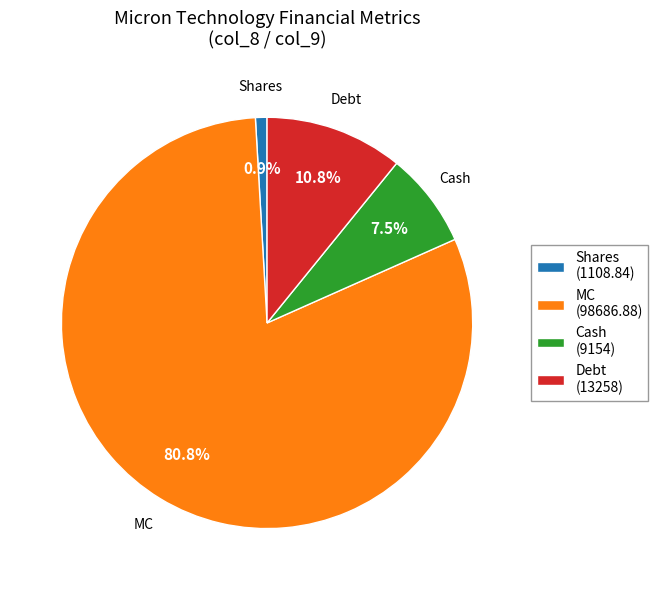

Does any single category account for the majority?

Yes